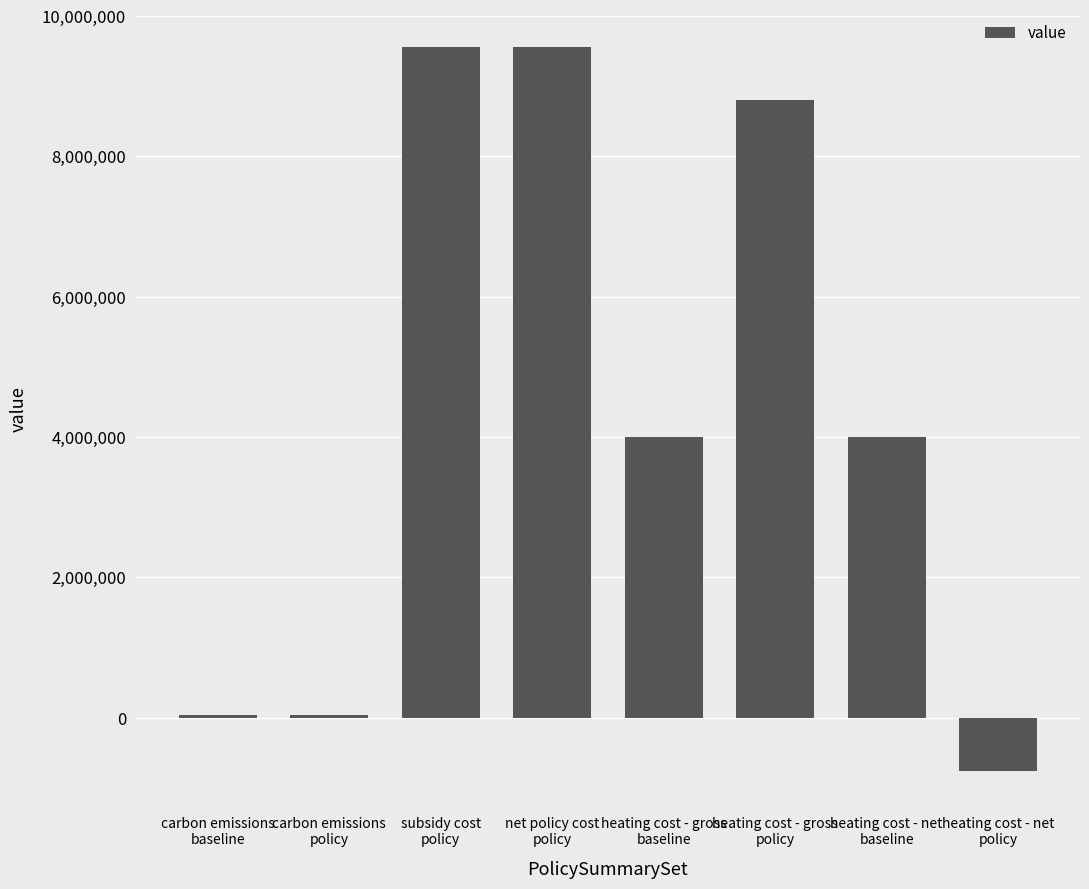

What is the difference between the values at subsidy cost
policy and carbon emissions
policy?

9520831.0